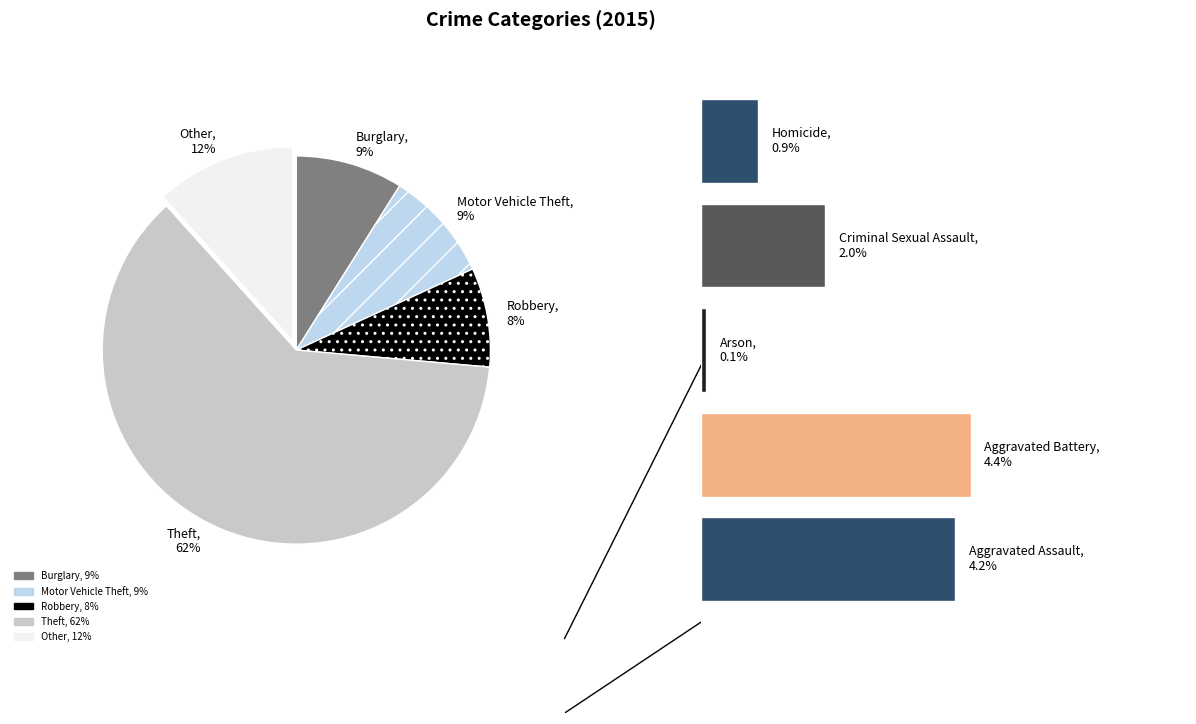

Approximately how many times larger is the value at Criminal Sexual Assault compared to Robbery?

0.2